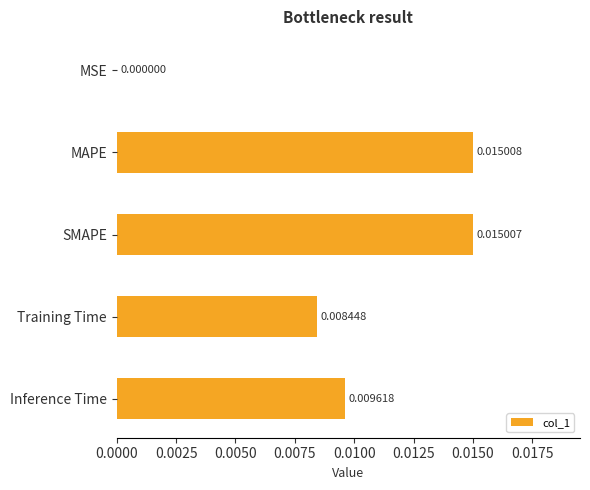

Between MAPE and Inference Time, which is larger?

MAPE